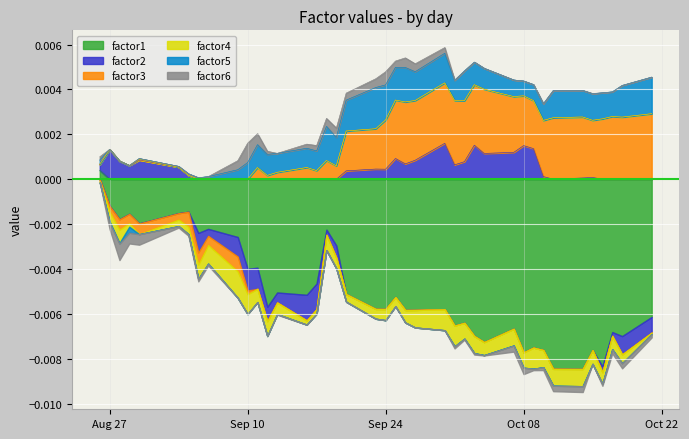

Is the value of factor6 at 2013-09-19 greater than the value of factor3 at 2013-10-09?

No